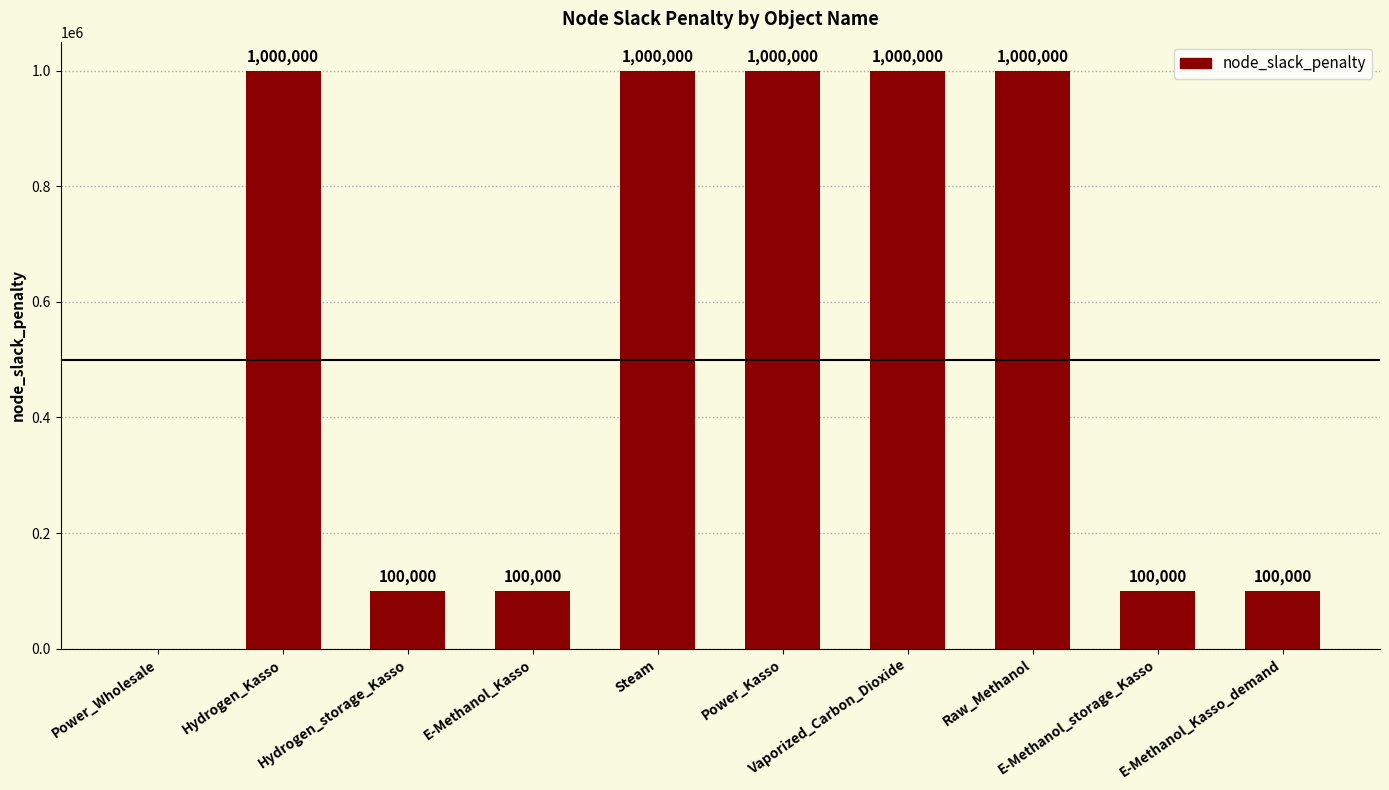

The chart shows a value of 277260 at Vaporized_Carbon_Dioxide. True or false?

False